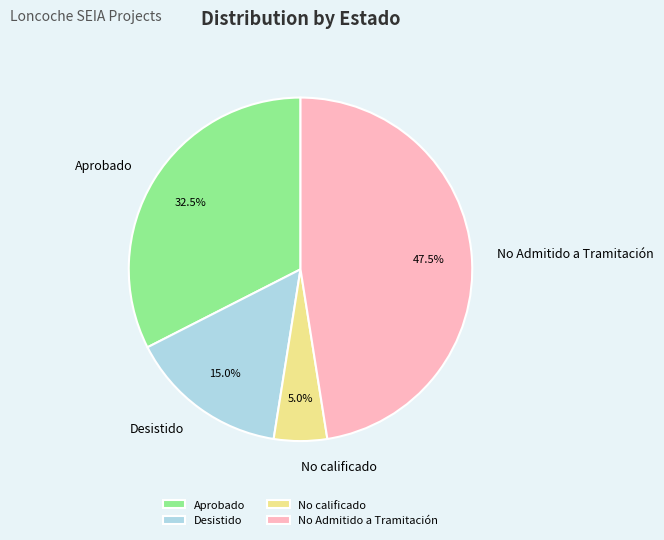

Which category has the biggest portion of the pie?

No Admitido a Tramitación